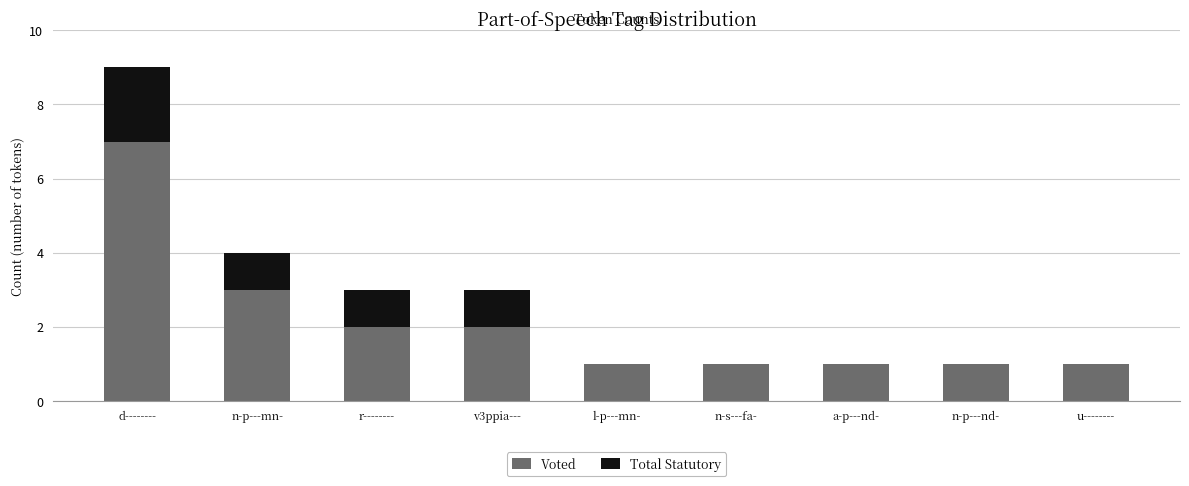

What is the sum of all Voted values?

19